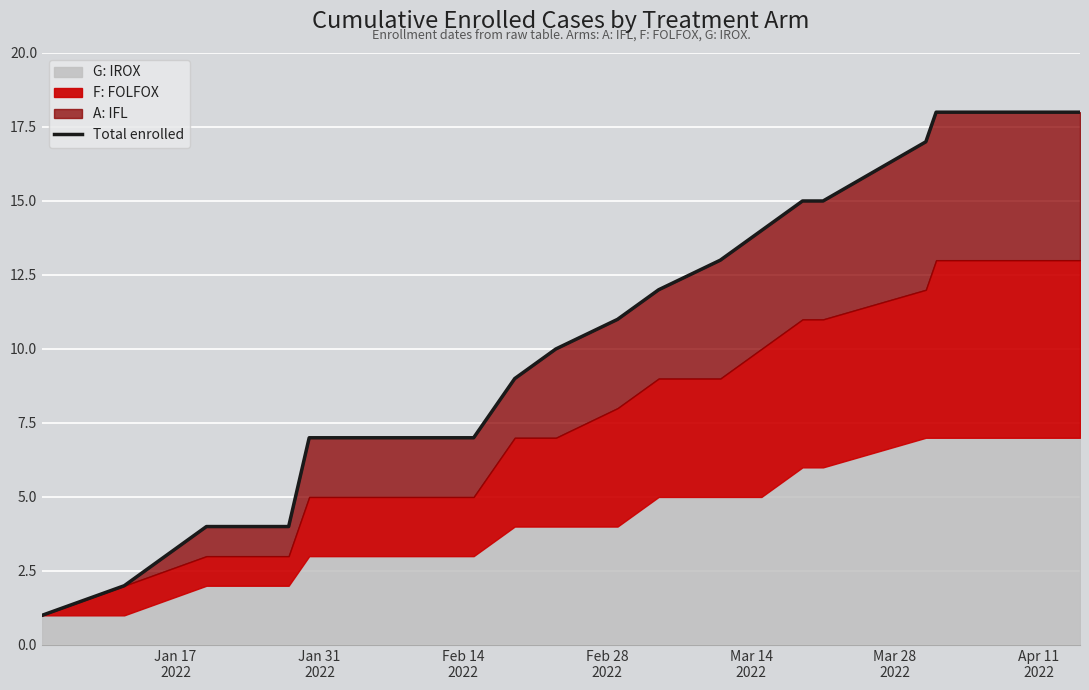

What is the average value?

10